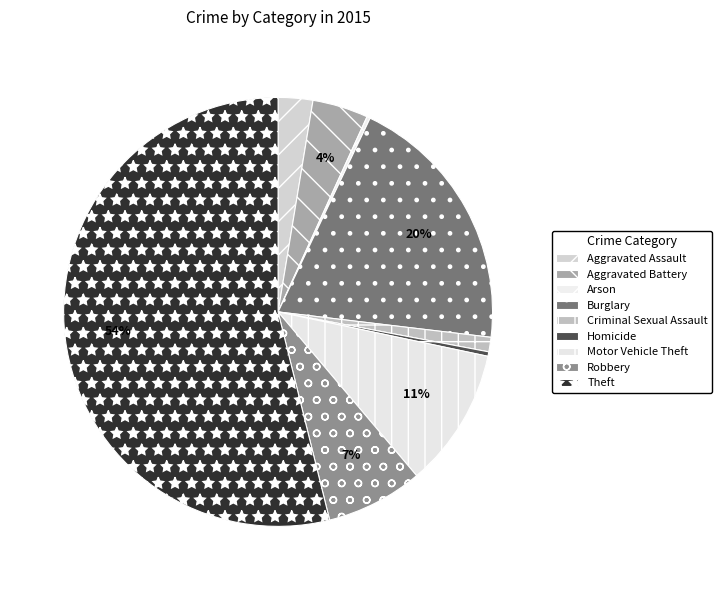

To the nearest percent, what percentage of the pie is Aggravated Battery?

4%